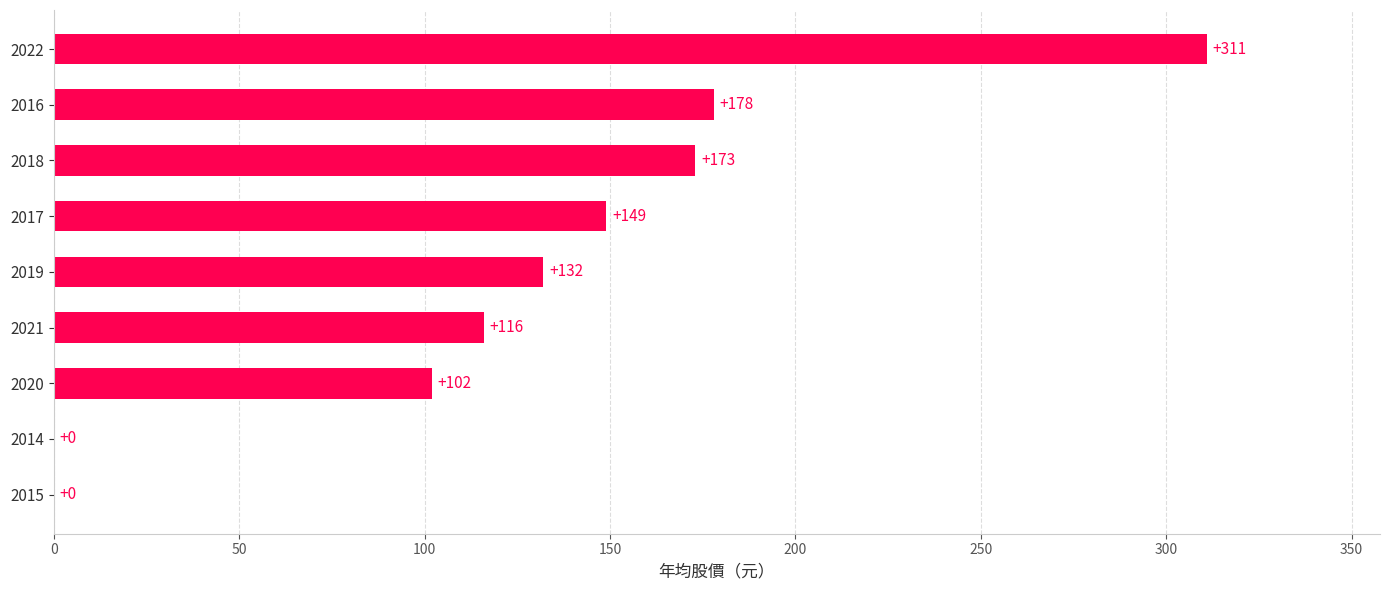

Where is the data nearest to the value 155?

2017